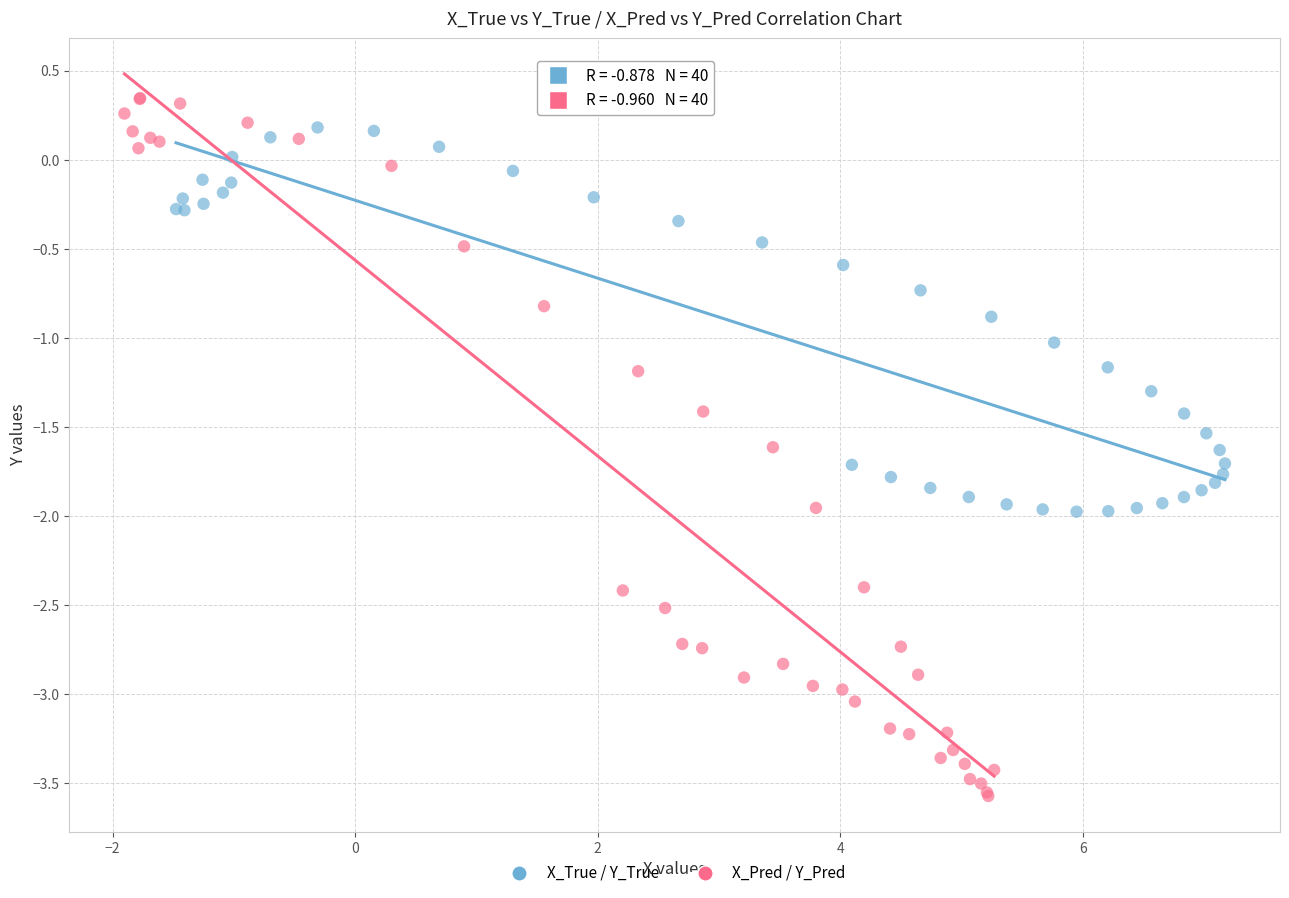

Which series contains the lowest Y value?

X_Pred / Y_Pred